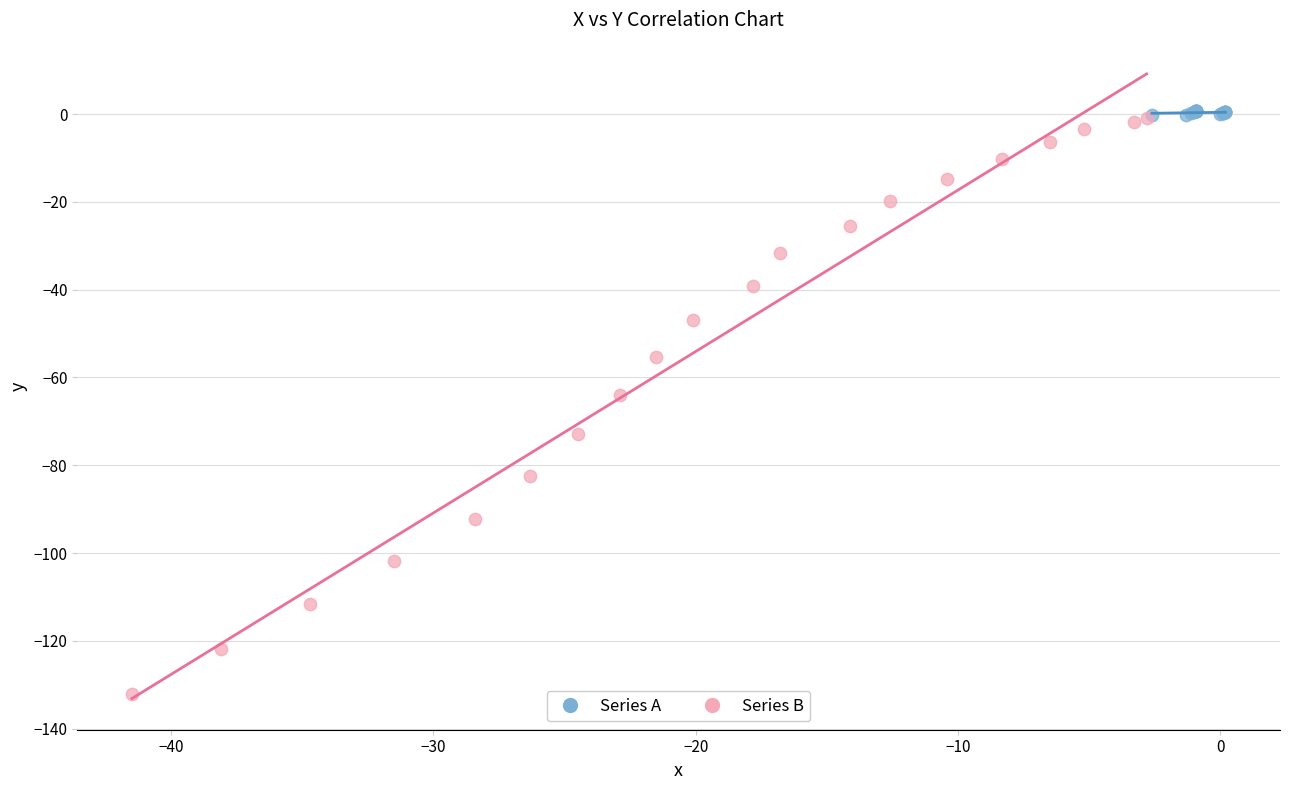

Which series has the widest spread of Y values?

Series B